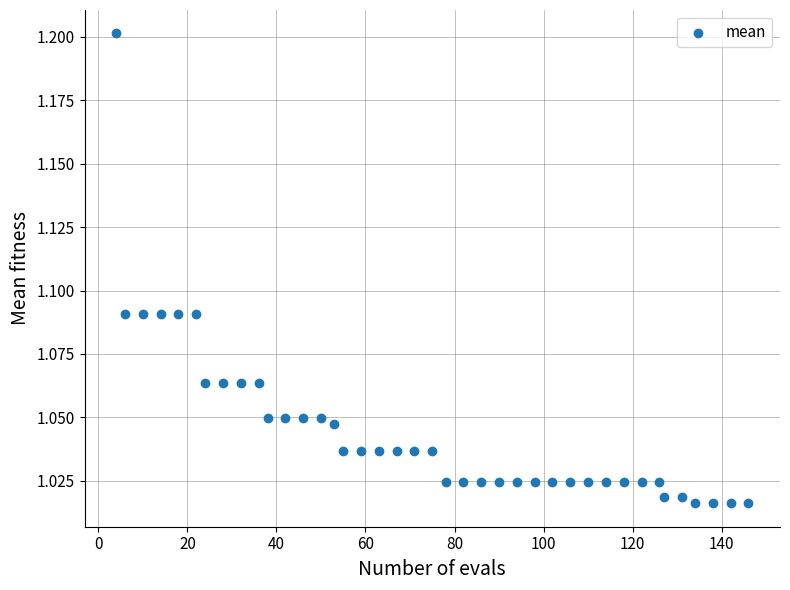

What is the range of X values (max minus min)?

142.0